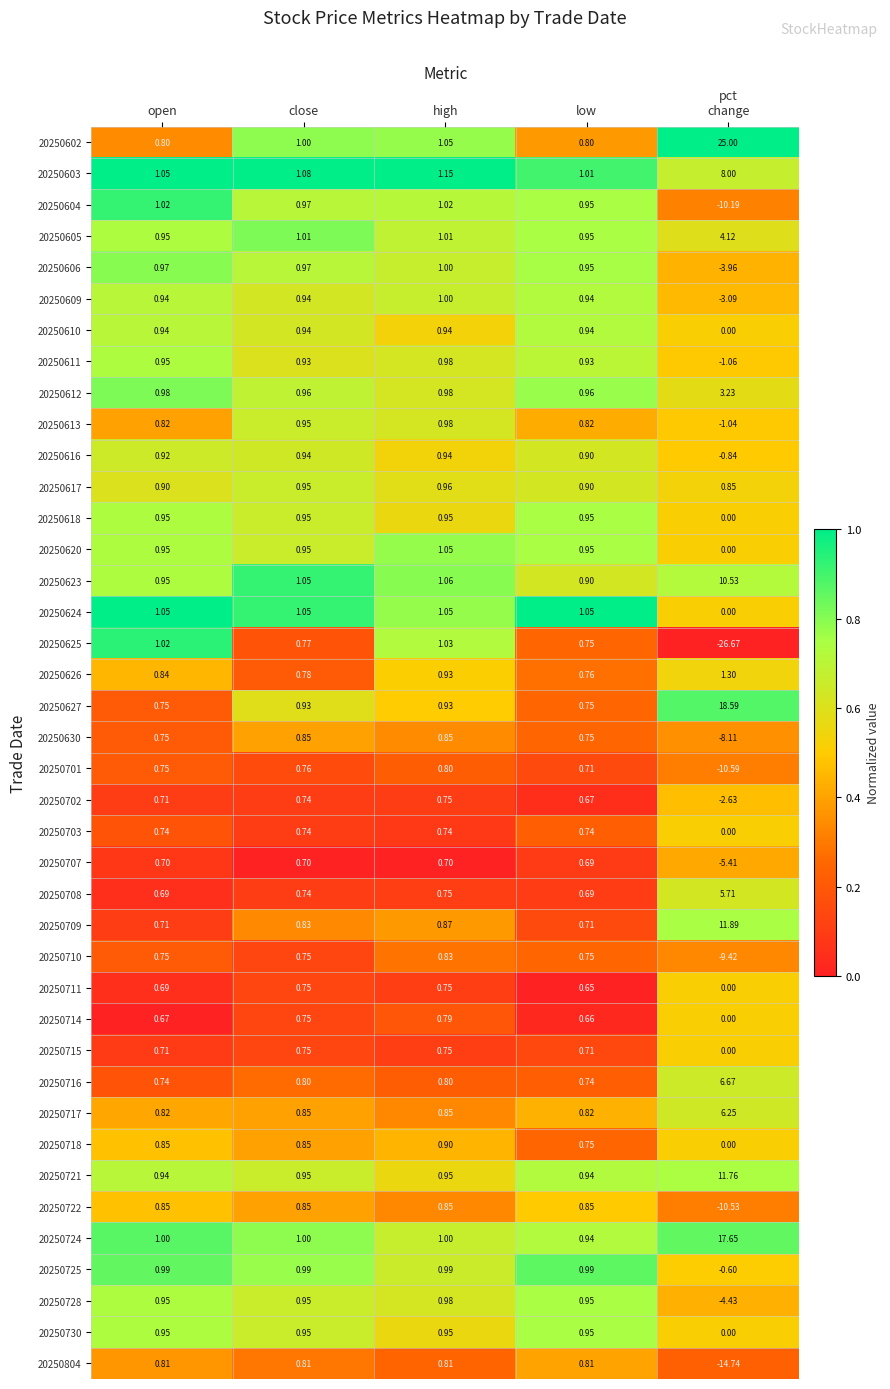

At which label does 20250611 reach its peak?

high